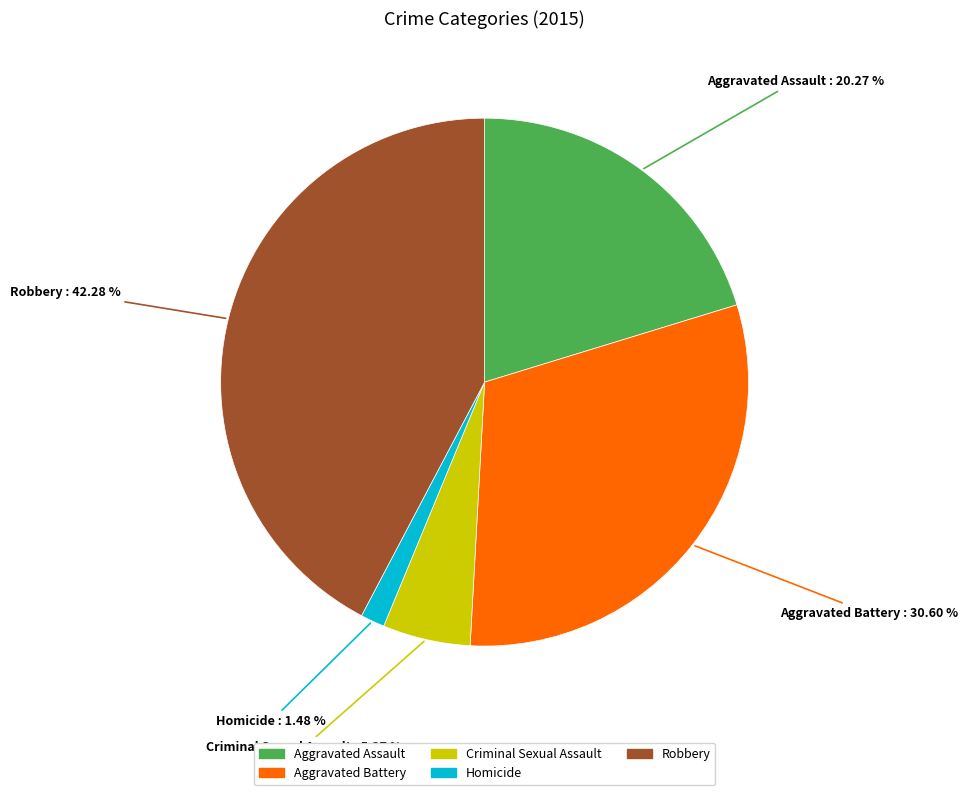

Which slice is the smallest?

Homicide